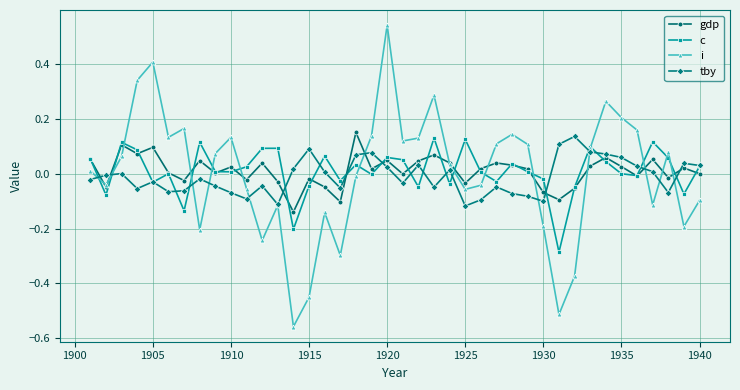

Which series has the widest spread of values?

i